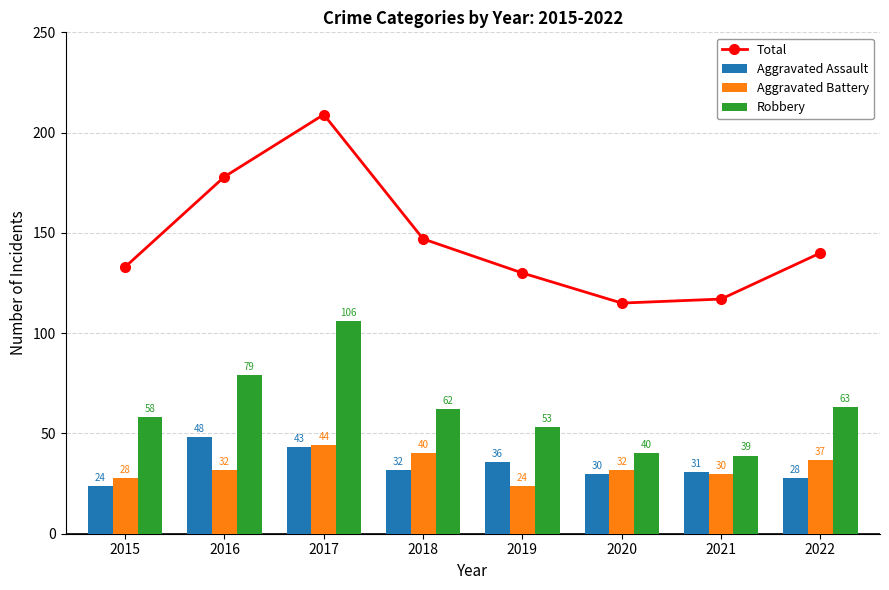

Is the value of Total at 2021 greater than the value of Aggravated Assault at 2020?

Yes